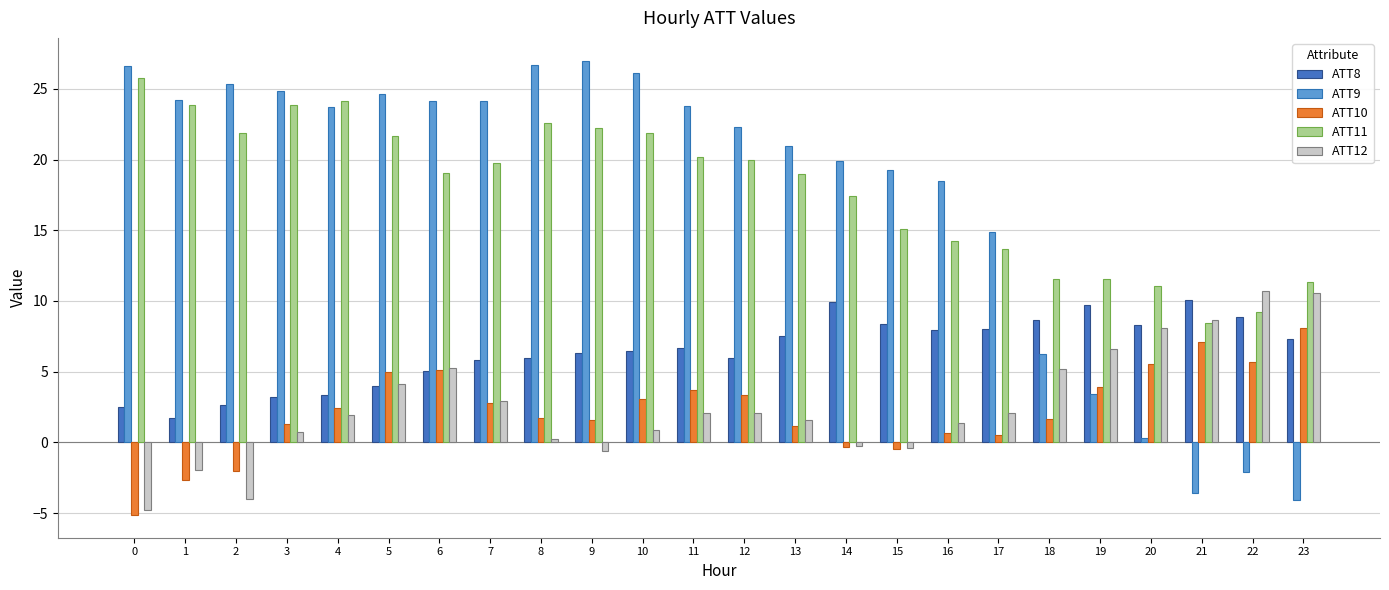

Between 3 and 17, which series saw the biggest shift?

ATT11